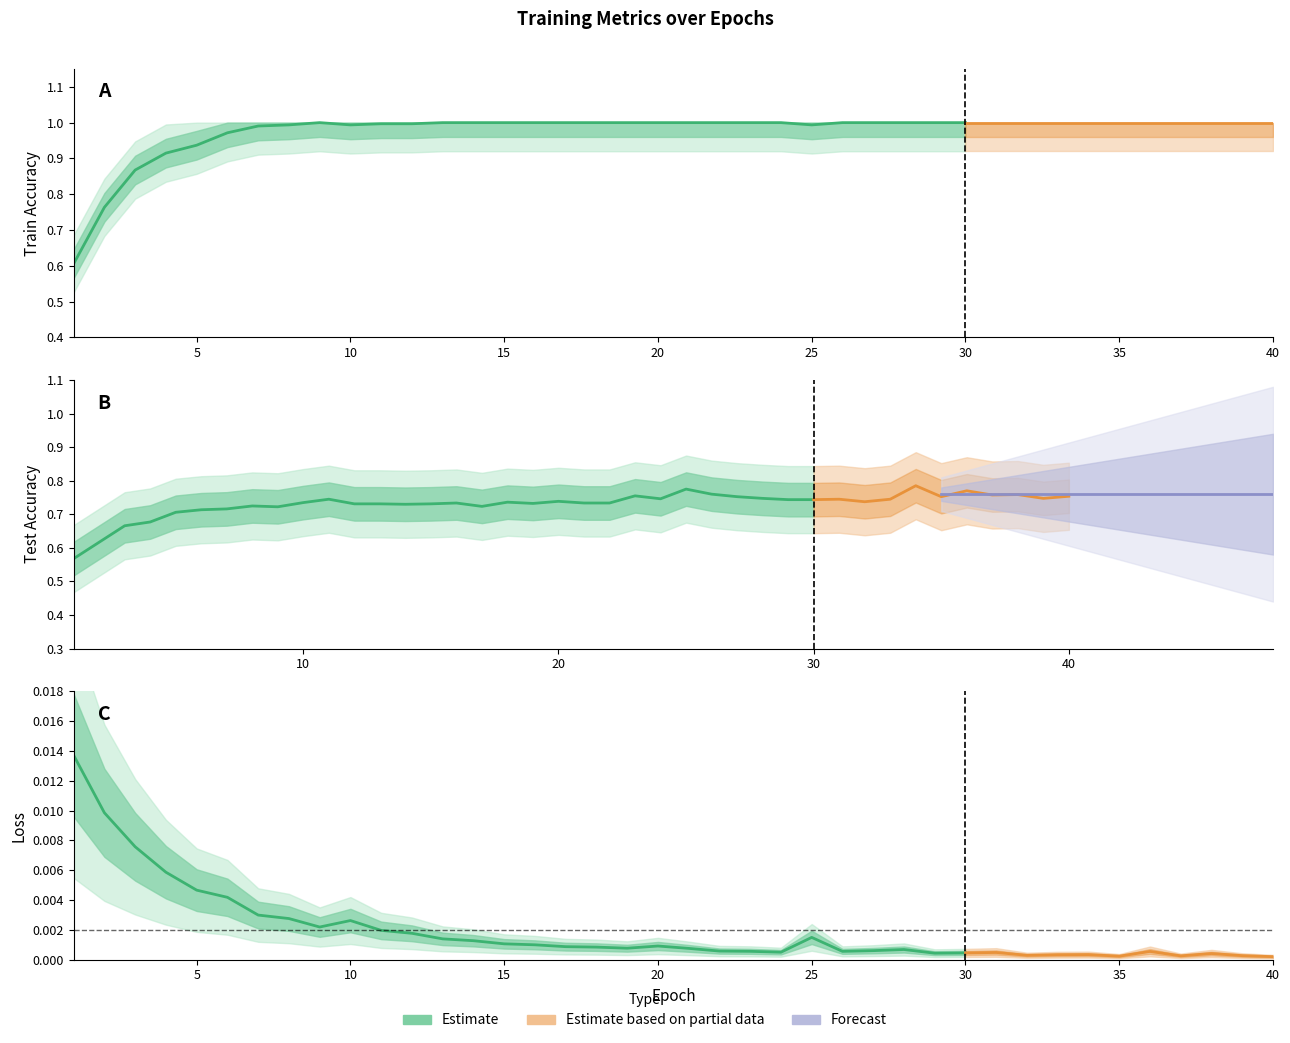

Reading left to right, transcribe all the data shown in this chart.

train acc: 0.6	0.8	0.9	0.9	0.9	1.0	1.0	1.0	1.0	1.0	1.0	1.0	1.0	1.0	1.0	1.0	1.0	1.0	1.0	1.0	1.0	1.0	1.0	1.0	1.0	1.0	1.0	1.0	1.0	1.0	1.0	1.0	1.0	1.0	1.0	1.0	1.0	1.0	1.0	1.0
test acc: 0.6	0.6	0.7	0.7	0.7	0.7	0.7	0.7	0.7	0.7	0.7	0.7	0.7	0.7	0.7	0.7	0.7	0.7	0.7	0.7	0.7	0.7	0.8	0.7	0.8	0.8	0.8	0.7	0.7	0.7	0.7	0.7	0.7	0.8	0.8	0.8	0.8	0.8	0.7	0.8
loss: 0.0	0.0	0.0	0.0	0.0	0.0	0.0	0.0	0.0	0.0	0.0	0.0	0.0	0.0	0.0	0.0	0.0	0.0	0.0	0.0	0.0	0.0	0.0	0.0	0.0	0.0	0.0	0.0	0.0	0.0	0.0	0.0	0.0	0.0	0.0	0.0	0.0	0.0	0.0	0.0